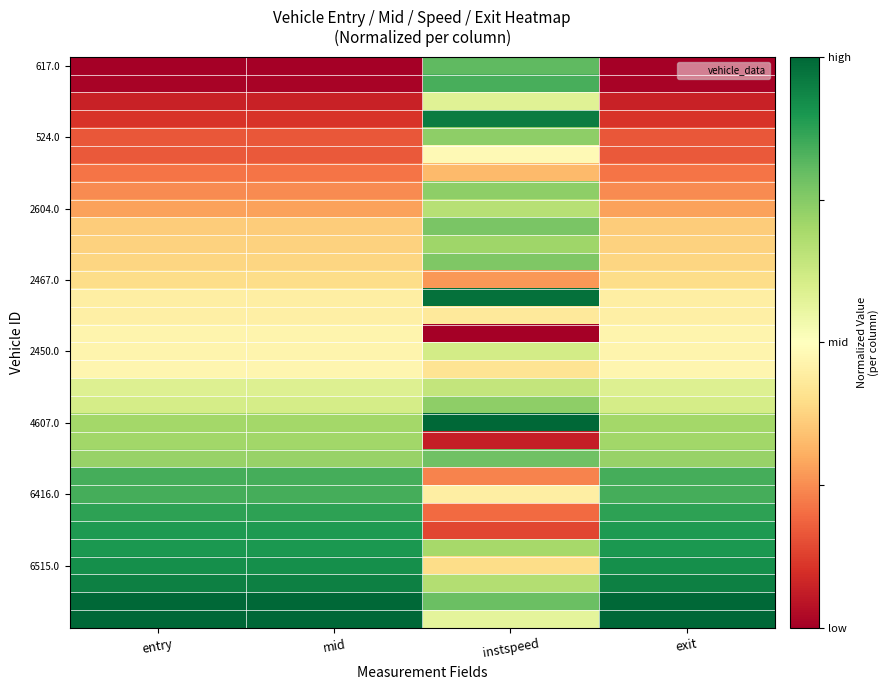

What is the total value across all series at instspeed?

18.4